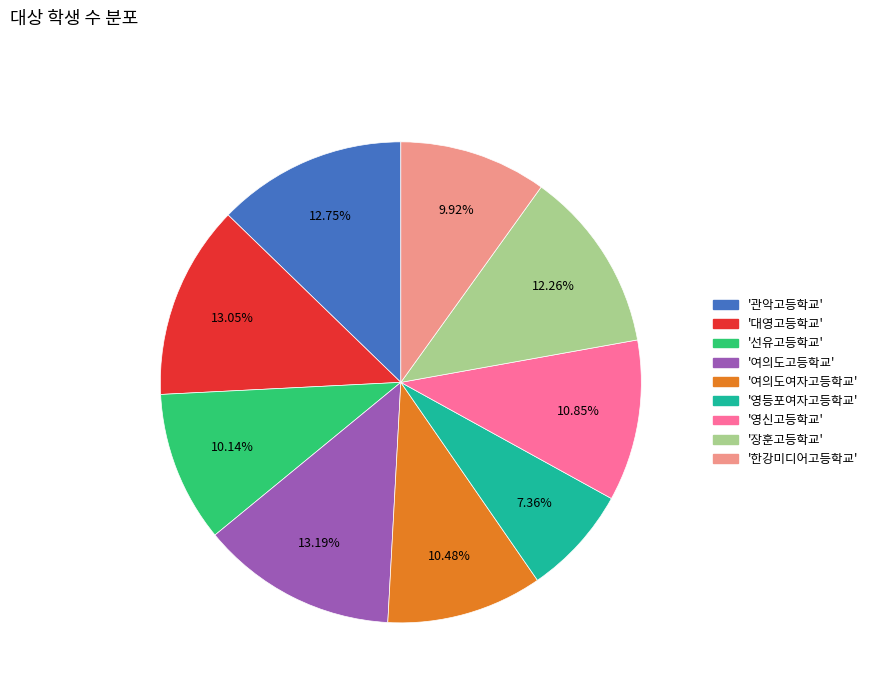

Is there a majority slice in this chart?

No